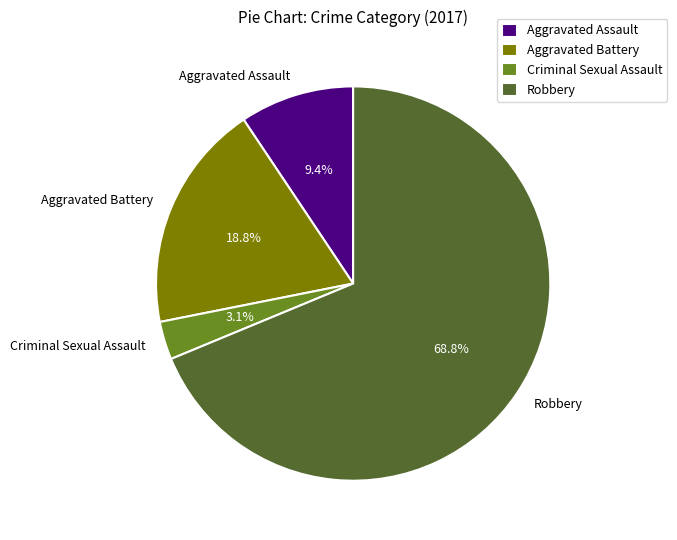

Which slice is the smallest?

Criminal Sexual Assault